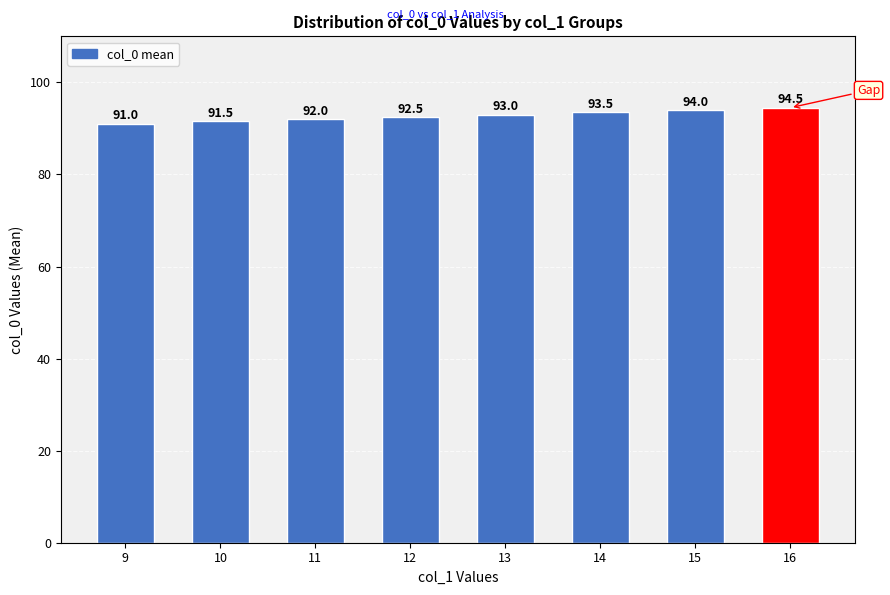

The chart shows a value of 93.5 at 14. True or false?

True